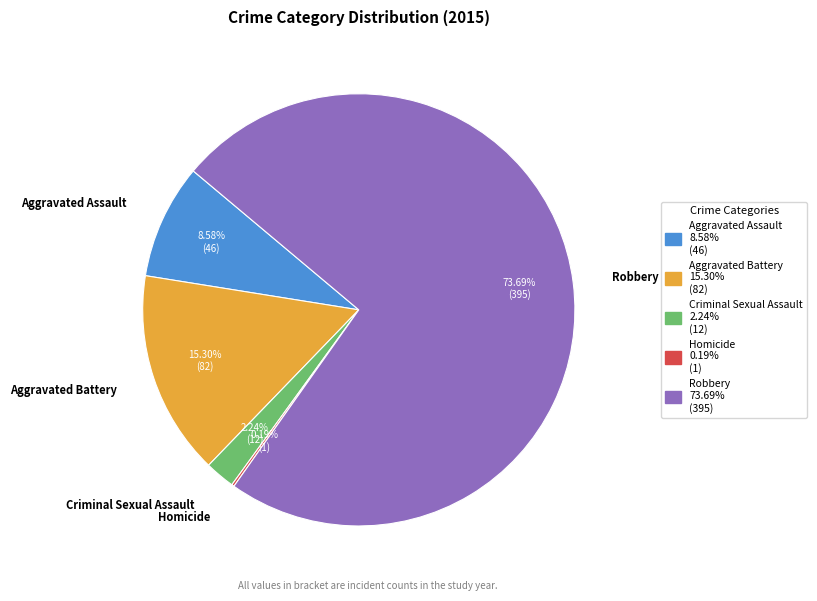

Is Robbery the majority of the pie?

Yes